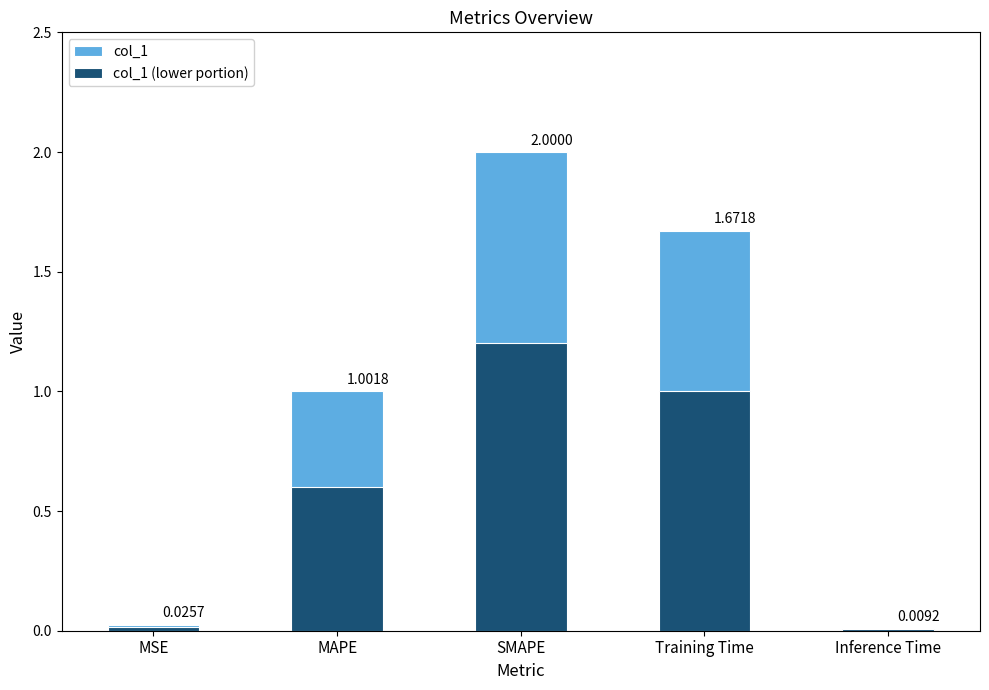

Rank the series at Inference Time from highest to lowest value.

col_1, col_1 (lower portion)